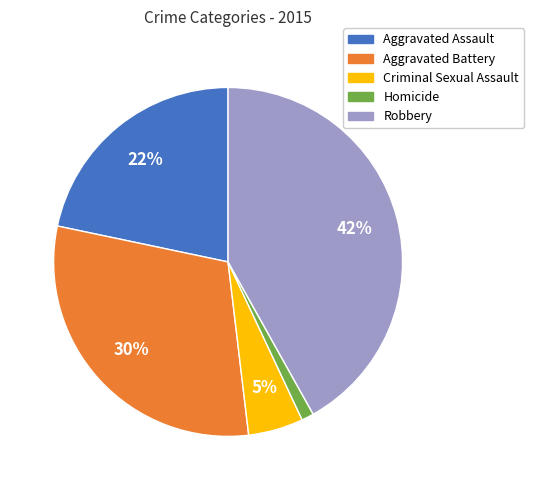

Is there any slice that represents more than half of the pie?

No